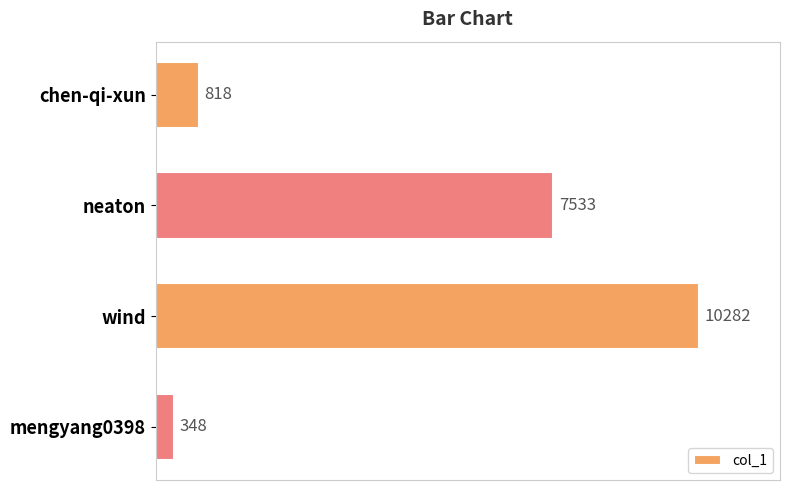

Reading bottom to top, extract all data points from this chart.

mengyang0398=348	wind=10282	neaton=7533	chen-qi-xun=818